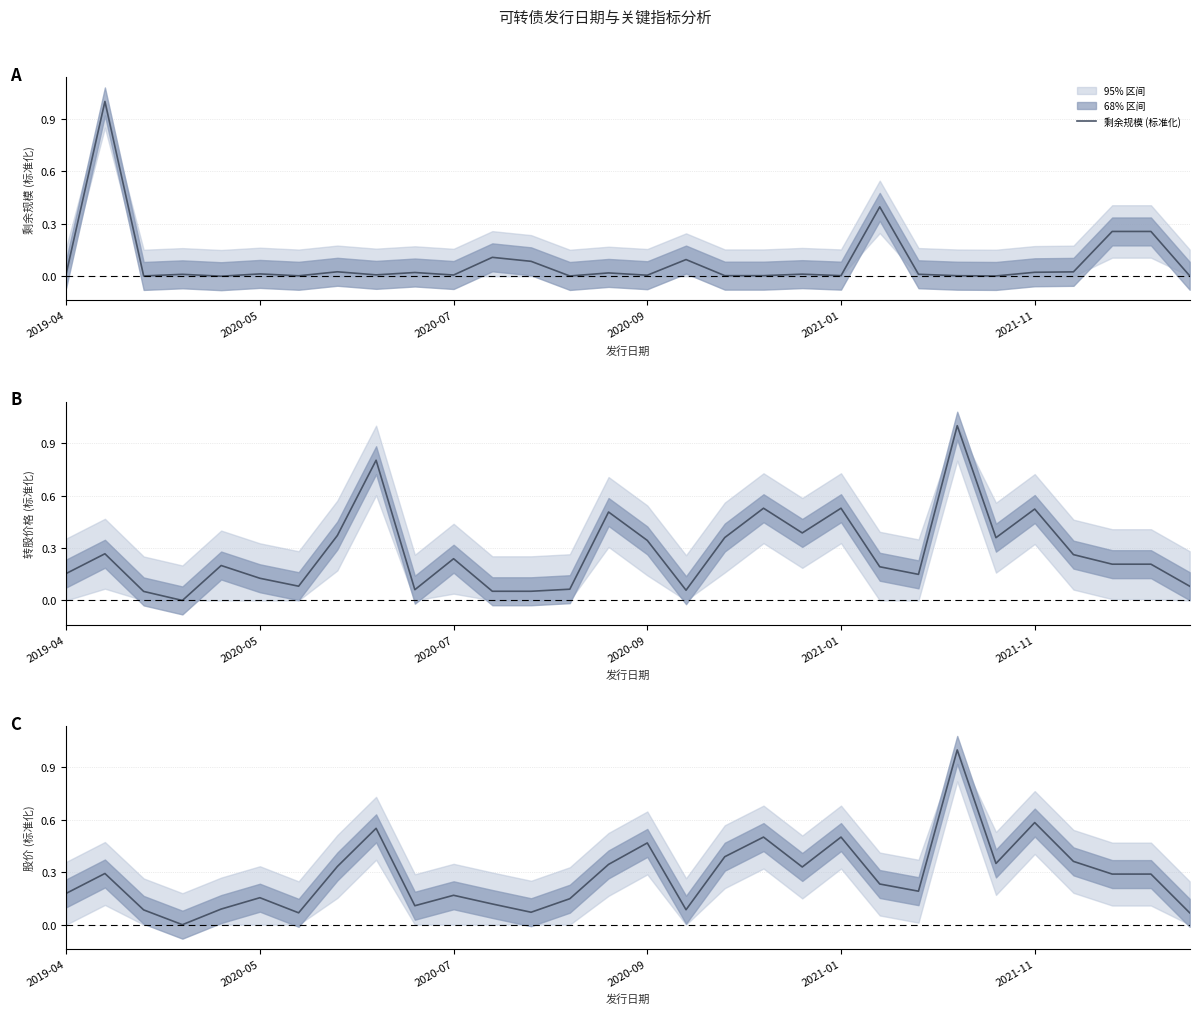

Which series has the largest range (max minus min)?

剩余规模 (标准化)